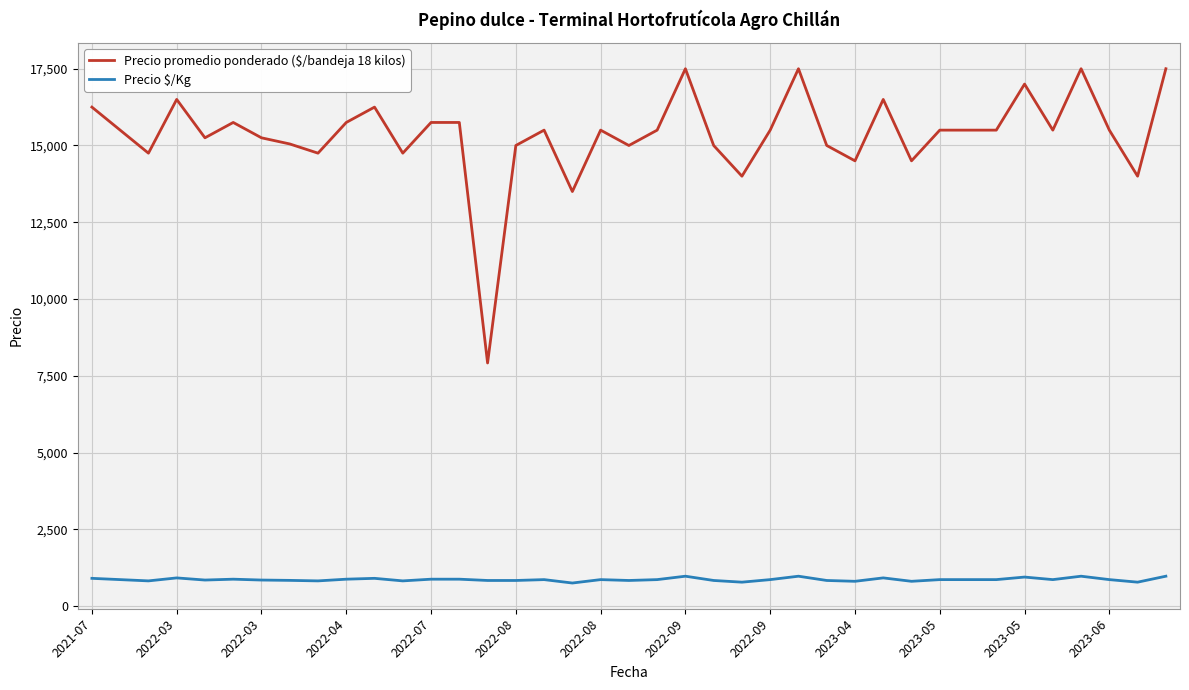

Which series has the largest range (max minus min)?

Precio promedio ponderado ($/bandeja 18 kilos)